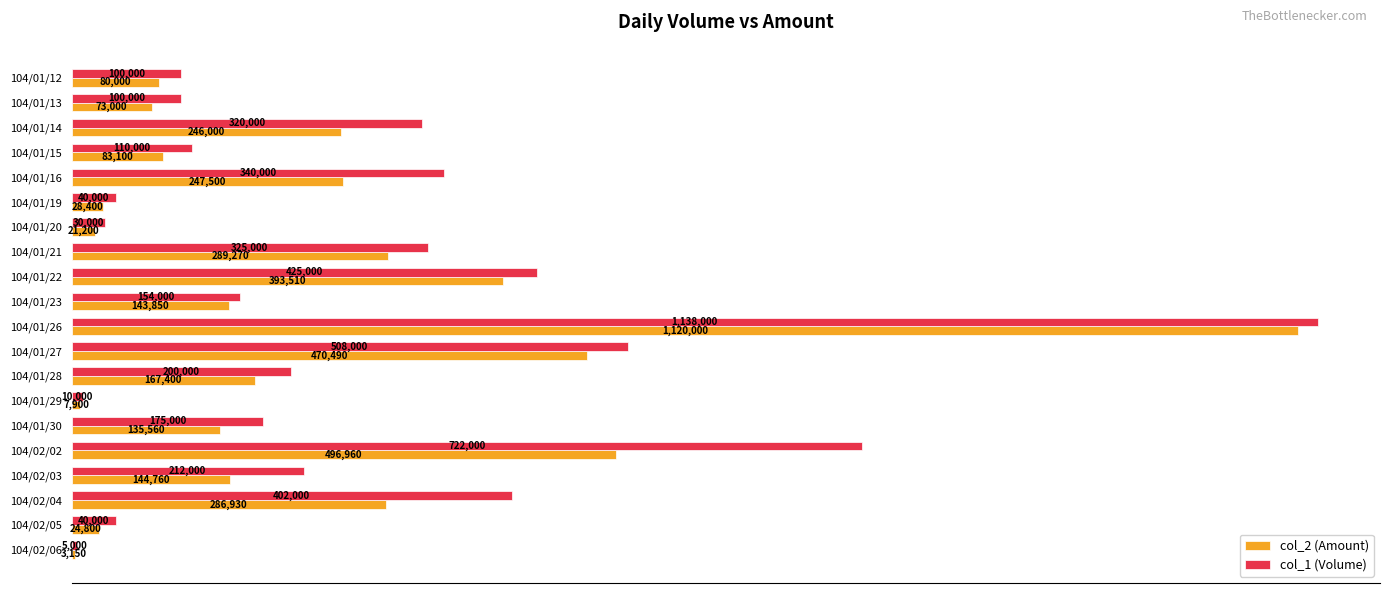

What is the sum of all col_2 (Amount) values?

4463780